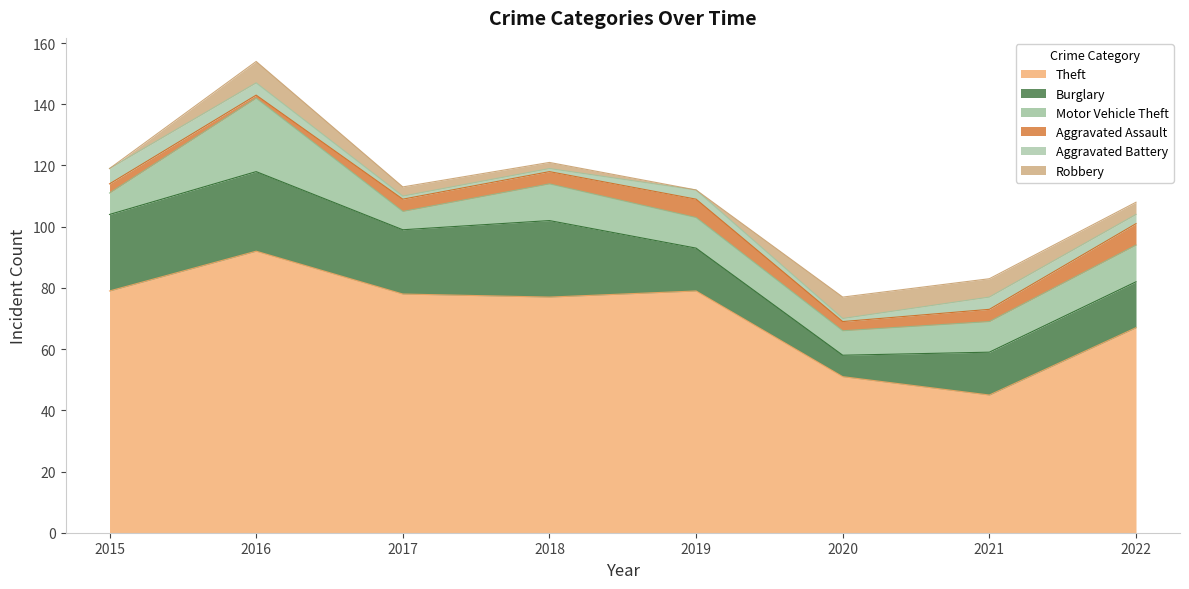

Rank the series by their maximum value, from lowest to highest.

Aggravated Battery, Aggravated Assault, Robbery, Motor Vehicle Theft, Burglary, Theft